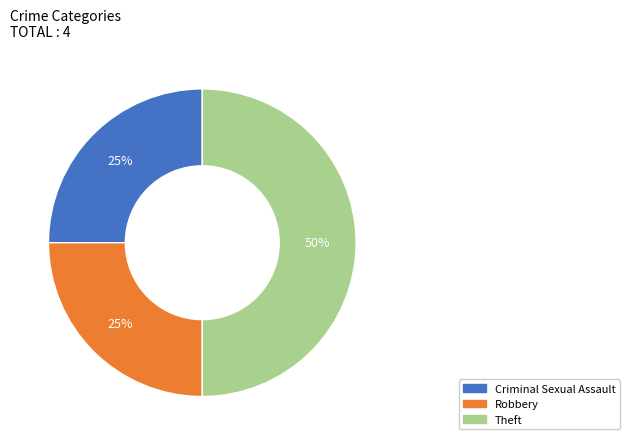

Is the sum of Theft and Robbery greater than half?

Yes